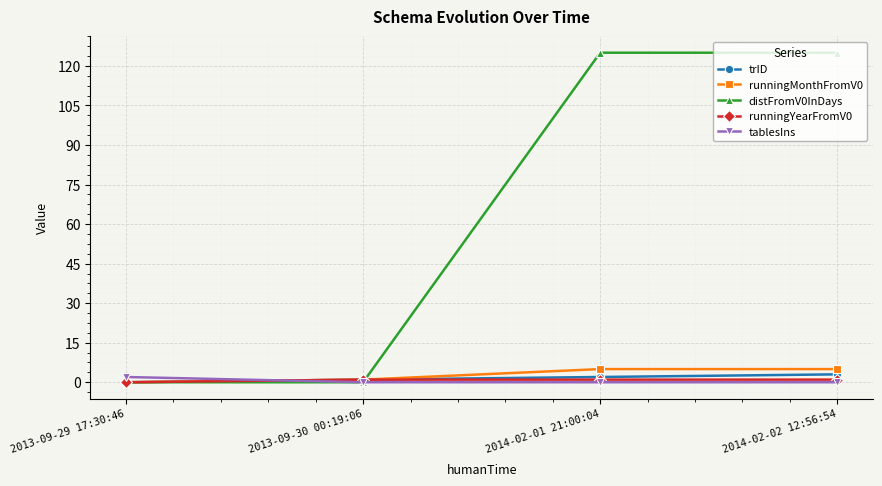

After their last crossing, which series has the higher values: runningYearFromV0 or distFromV0InDays?

distFromV0InDays